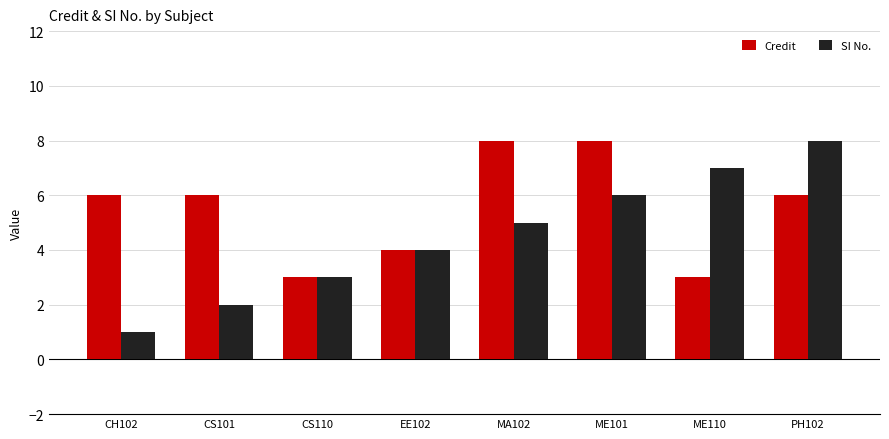

Reading right to left, list all the values displayed in this chart.

Credit: PH102=6	ME110=3	ME101=8	MA102=8	EE102=4	CS110=3	CS101=6	CH102=6
SI No.: PH102=8	ME110=7	ME101=6	MA102=5	EE102=4	CS110=3	CS101=2	CH102=1